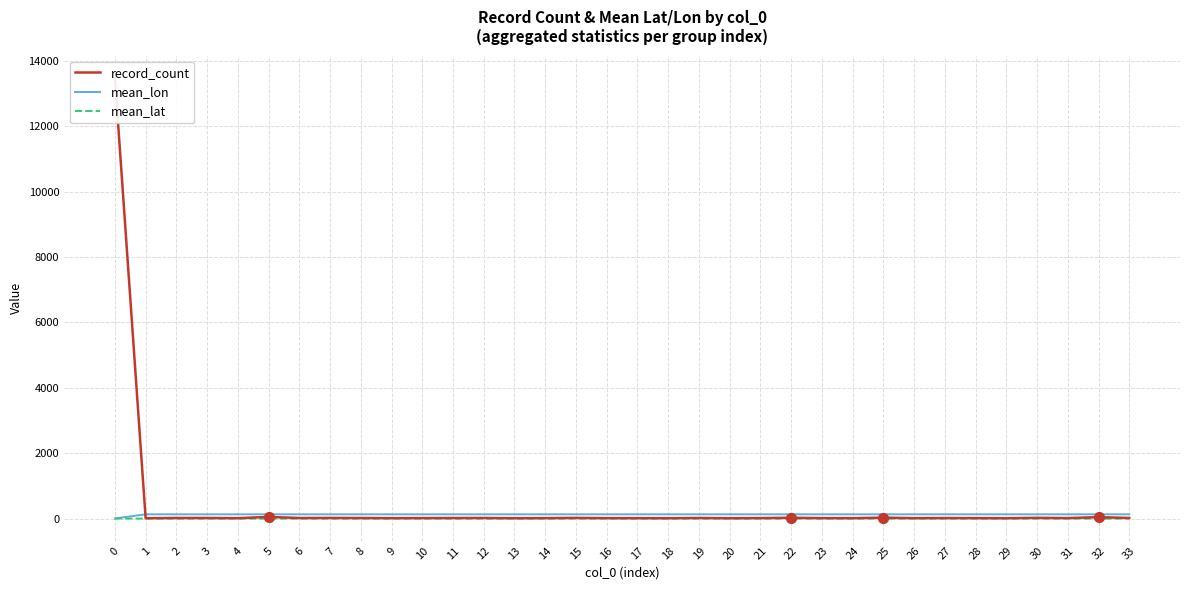

Which series contains the highest Y value?

record_count